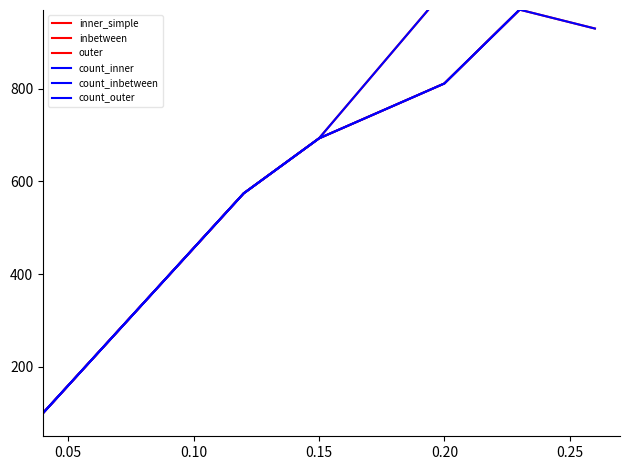

Between 0.05 and 0.10, which series saw the biggest shift?

inner_simple